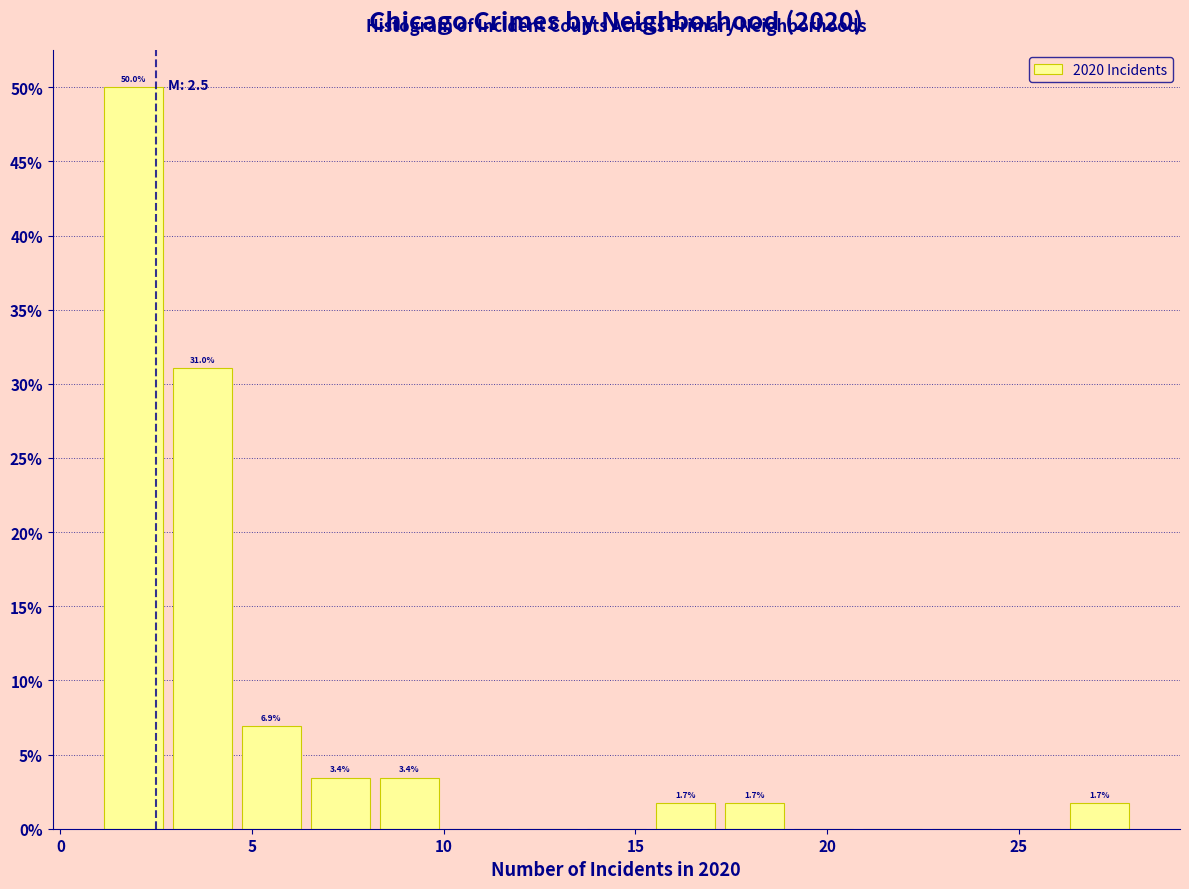

Around what value on the x-axis is the tallest bar? Give the approximate position of its centre, as read against the axis.

2.0